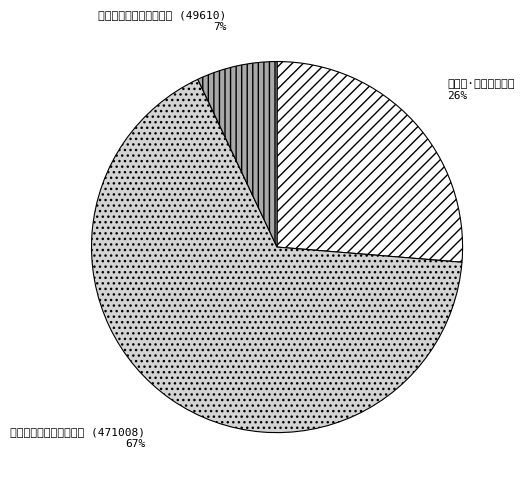

Do 赤壁图·鸟台夜雨伤神 and 夜雨伤娄兄兼怀拂水山居 (49610) together represent more than half of the pie?

No